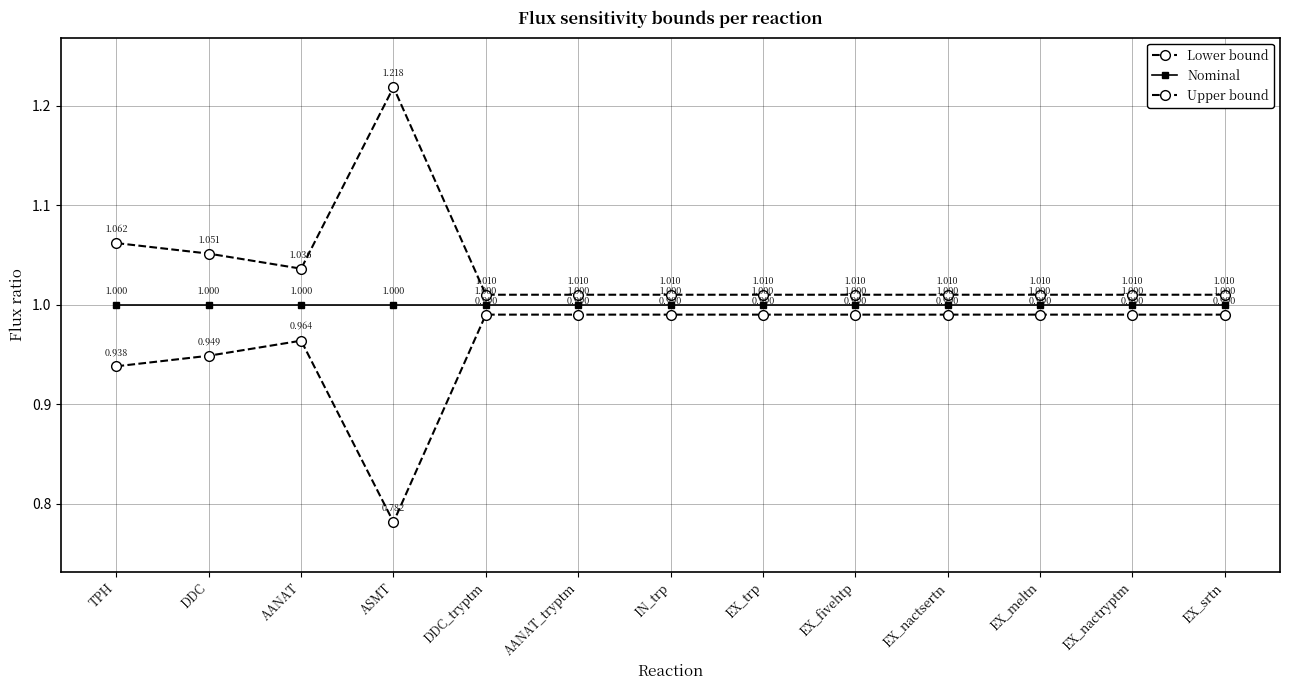

What is the label of the 13th point from the left?

EX_srtn